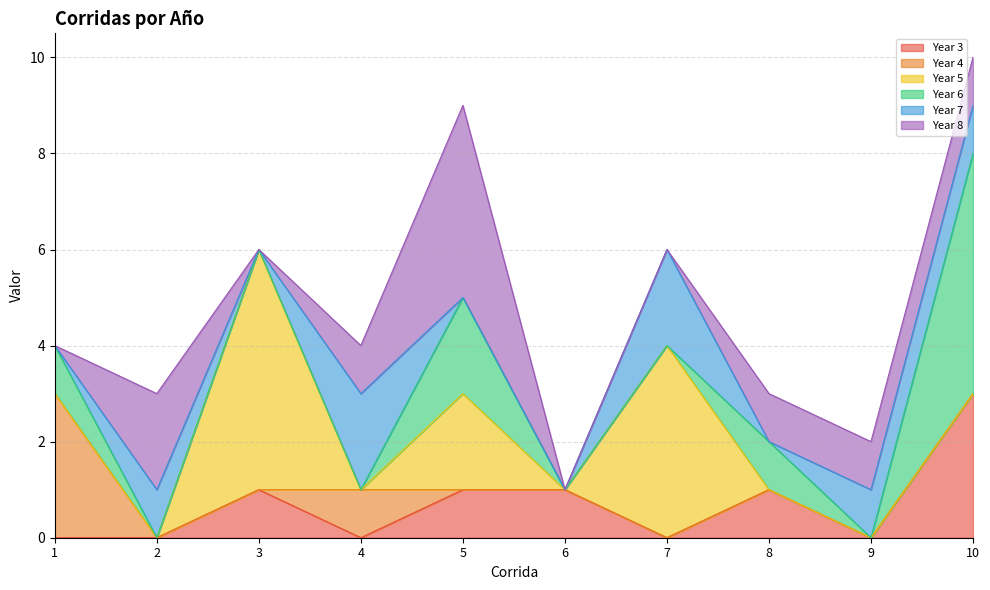

What is the difference between the second highest and second lowest values in the Year 7 series?

2